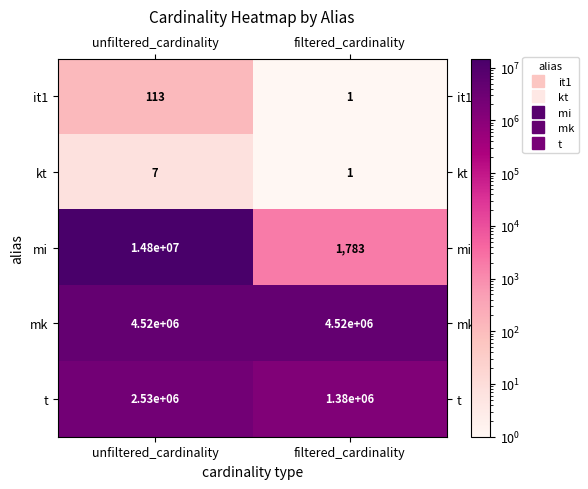

List the series in order of their peak value, highest first.

mi, mk, t, it1, kt